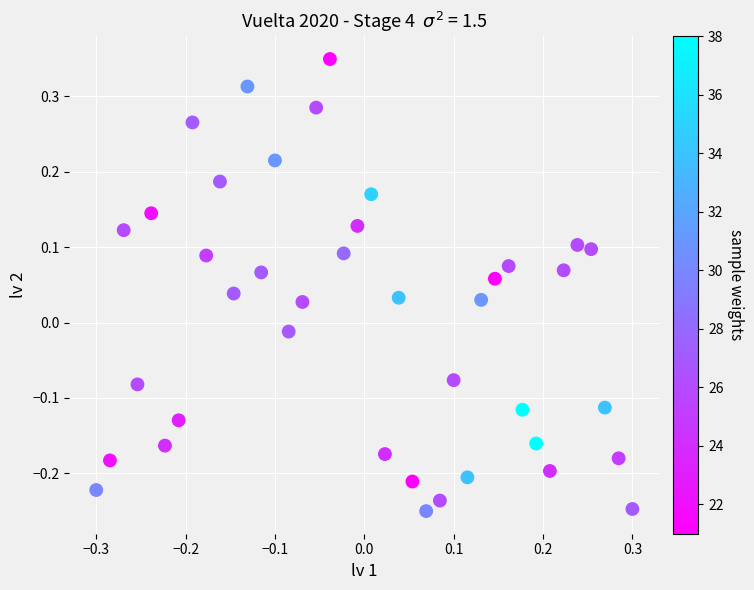

What is the range of X values (max minus min)?

0.6